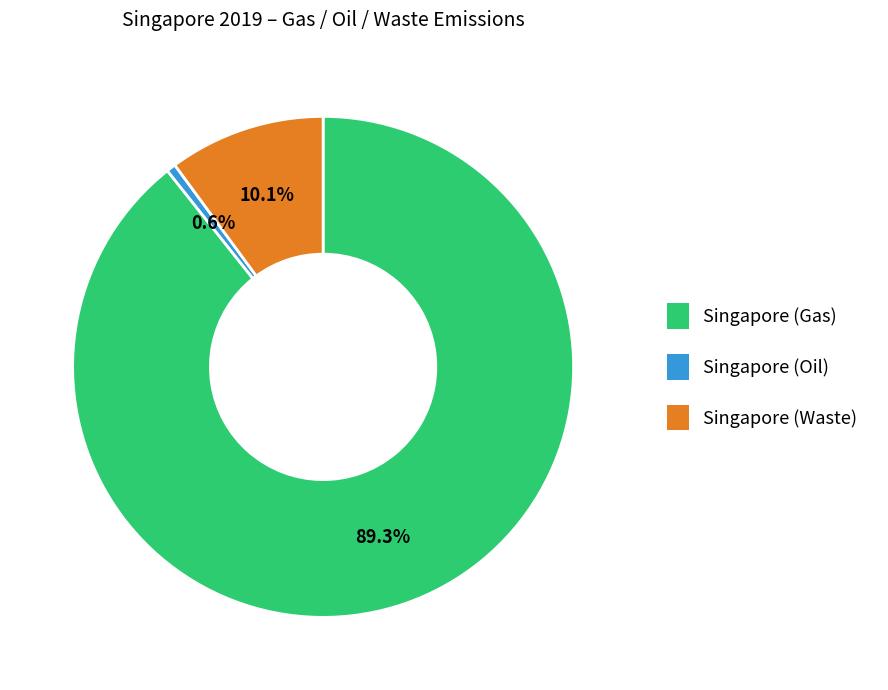

True or false: Singapore (Gas) accounts for 75% of the total.

False